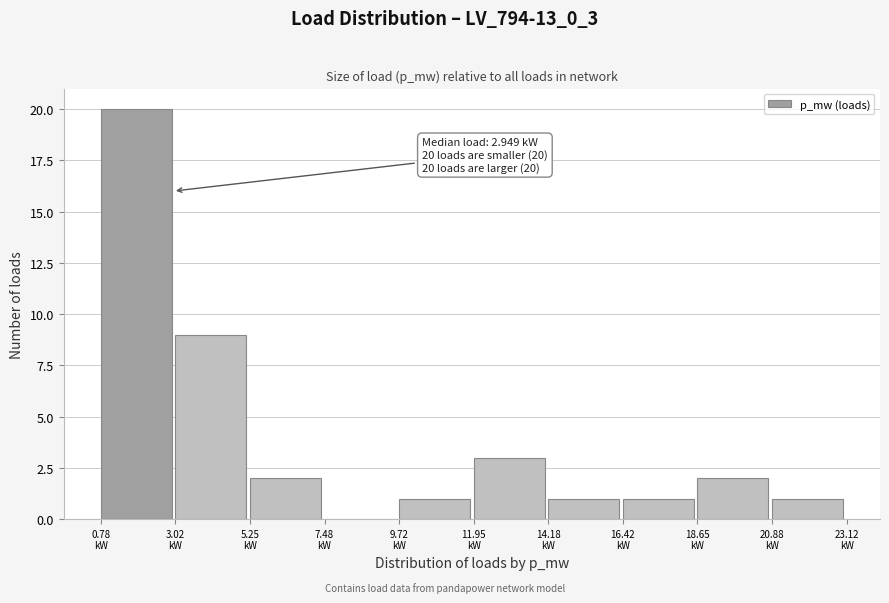

Over which range of the x-axis is the bar tallest?

1.0 to 3.0